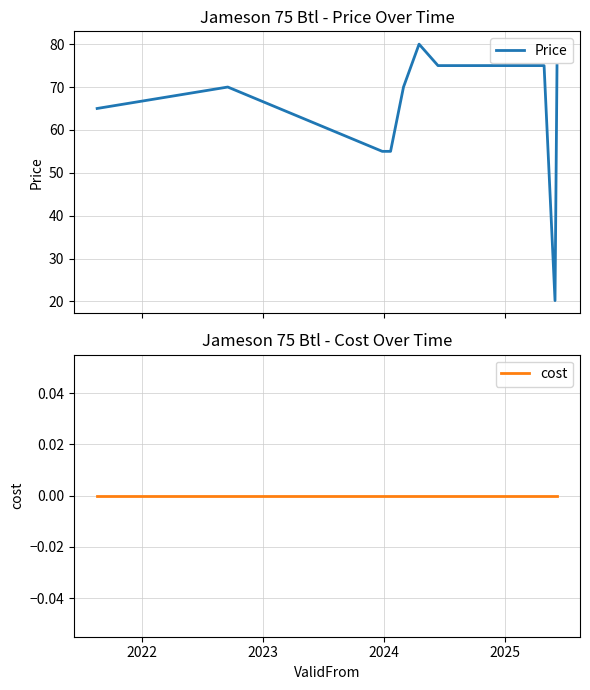

What is the spread (max minus min) of values at 2025?

70.0